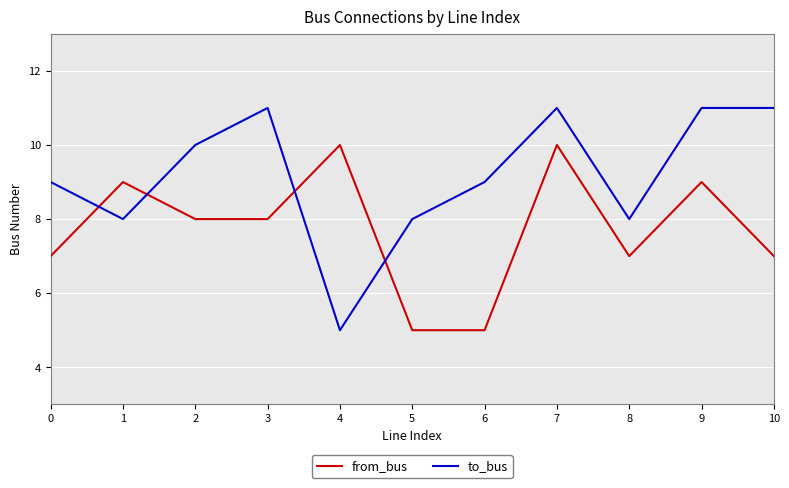

What is the sum of the to_bus values at 8 and 7?

19